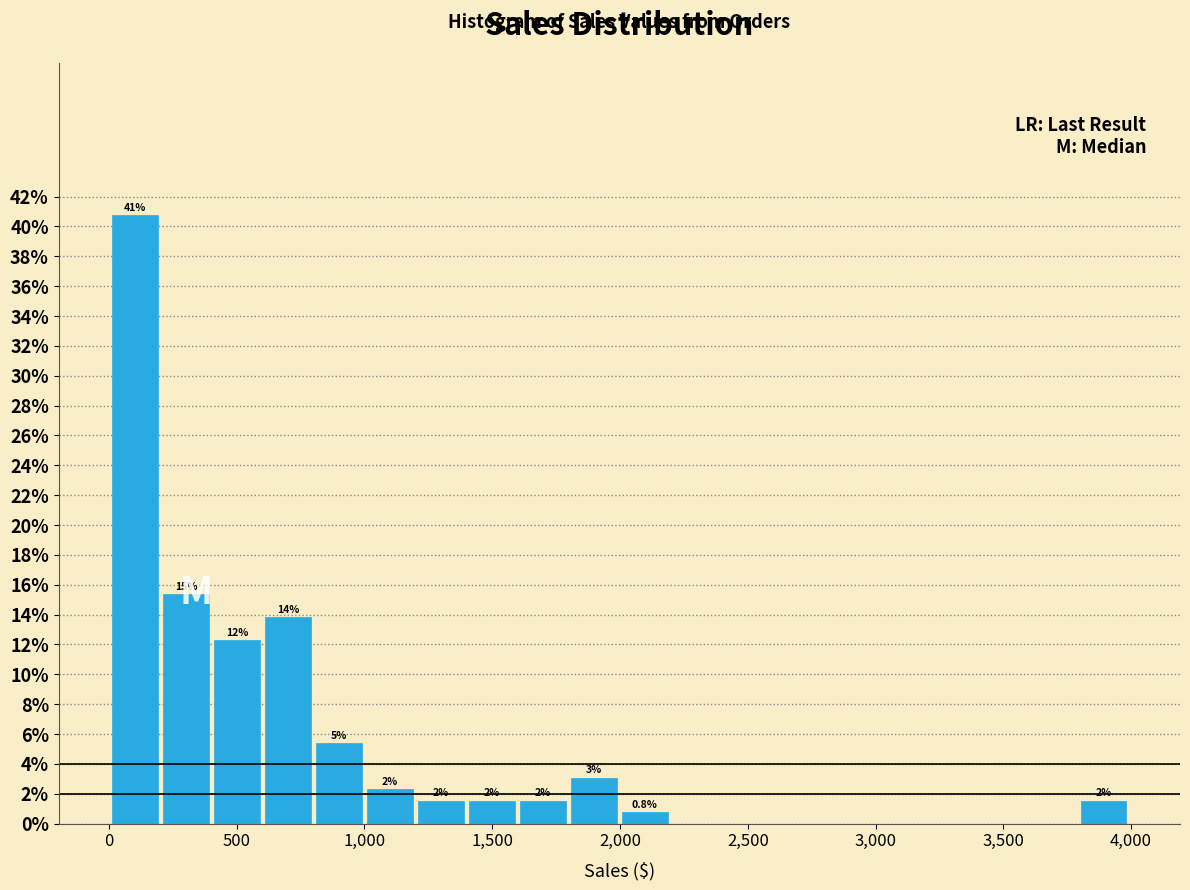

Around what value on the x-axis is the tallest bar? Give the approximate position of its centre, as read against the axis.

100